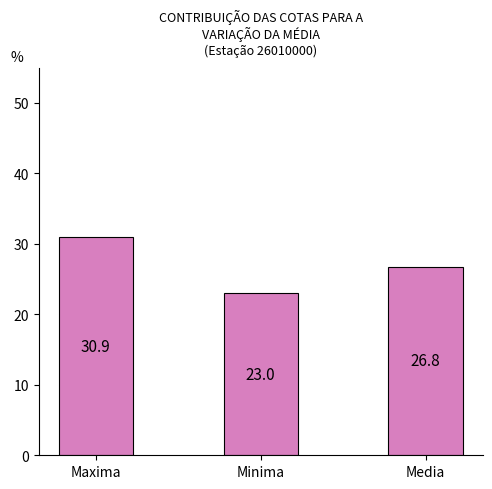

Reading right to left, list all the values displayed in this chart.

26.8	23.0	30.9